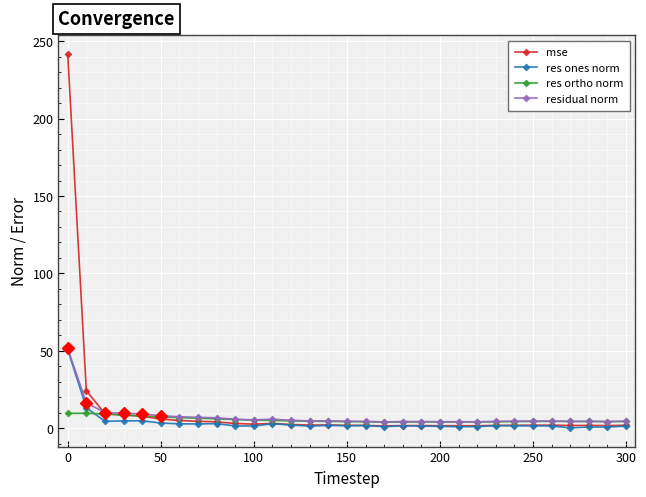

How many lines are shown in the chart?

4